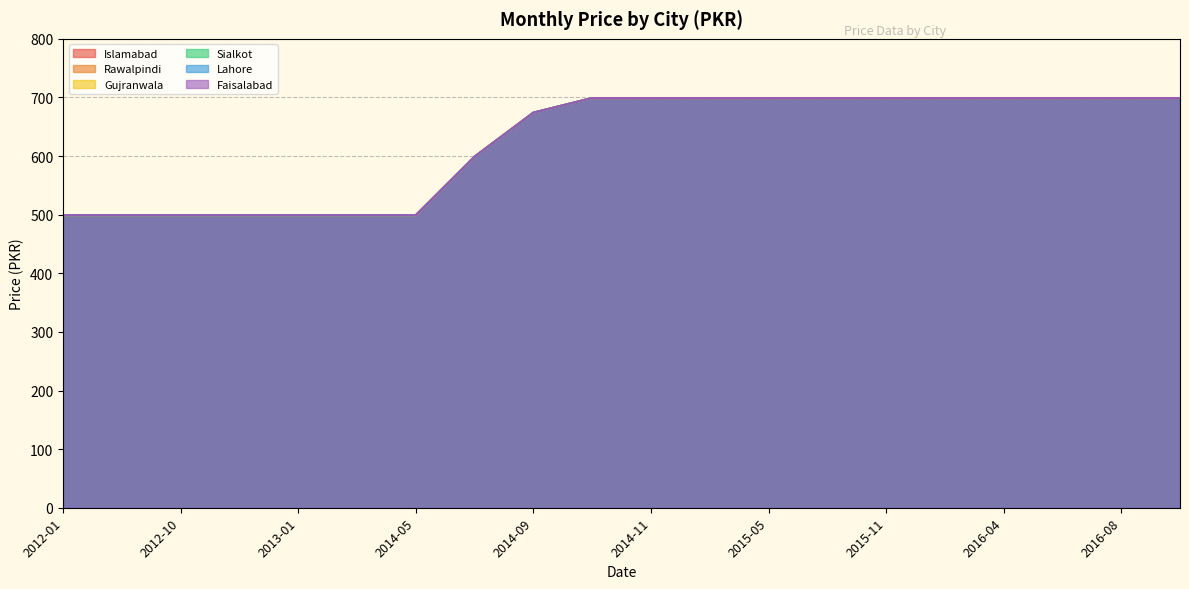

At which category does the chart reach its peak across all series?

2014-10